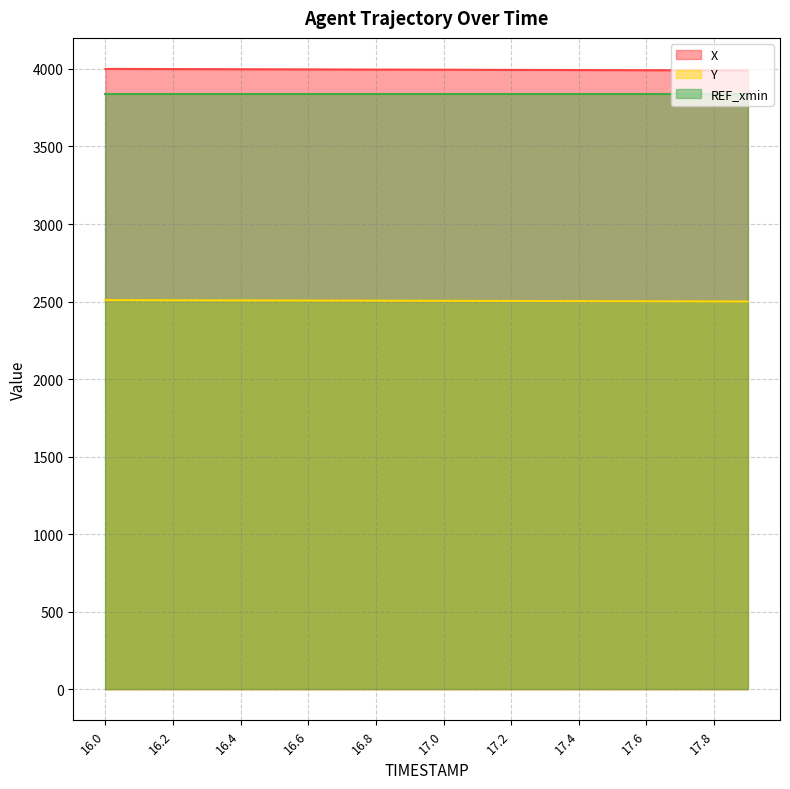

Read the X value at 17.1.

3994.5